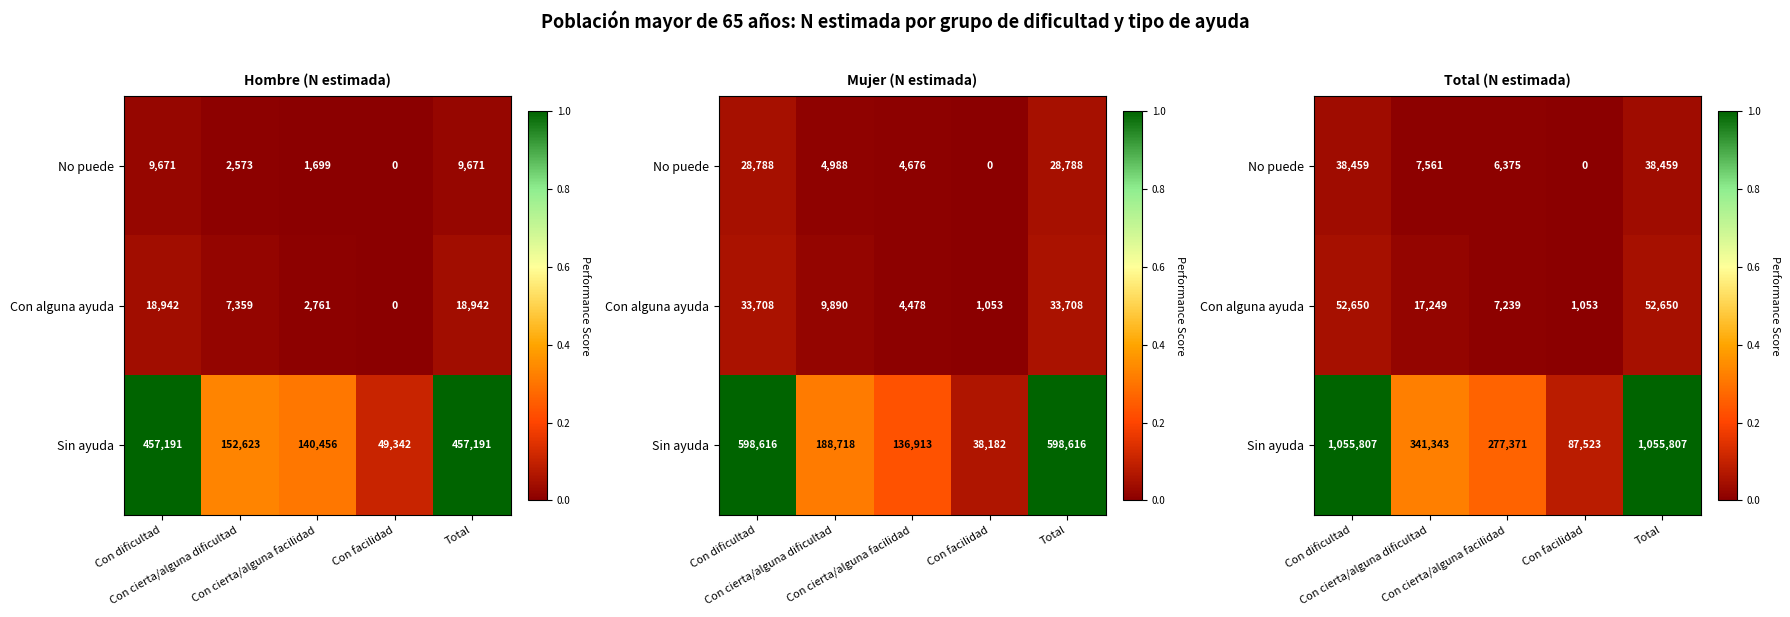

At which label is Con alguna ayuda closest to 0?

Con facilidad